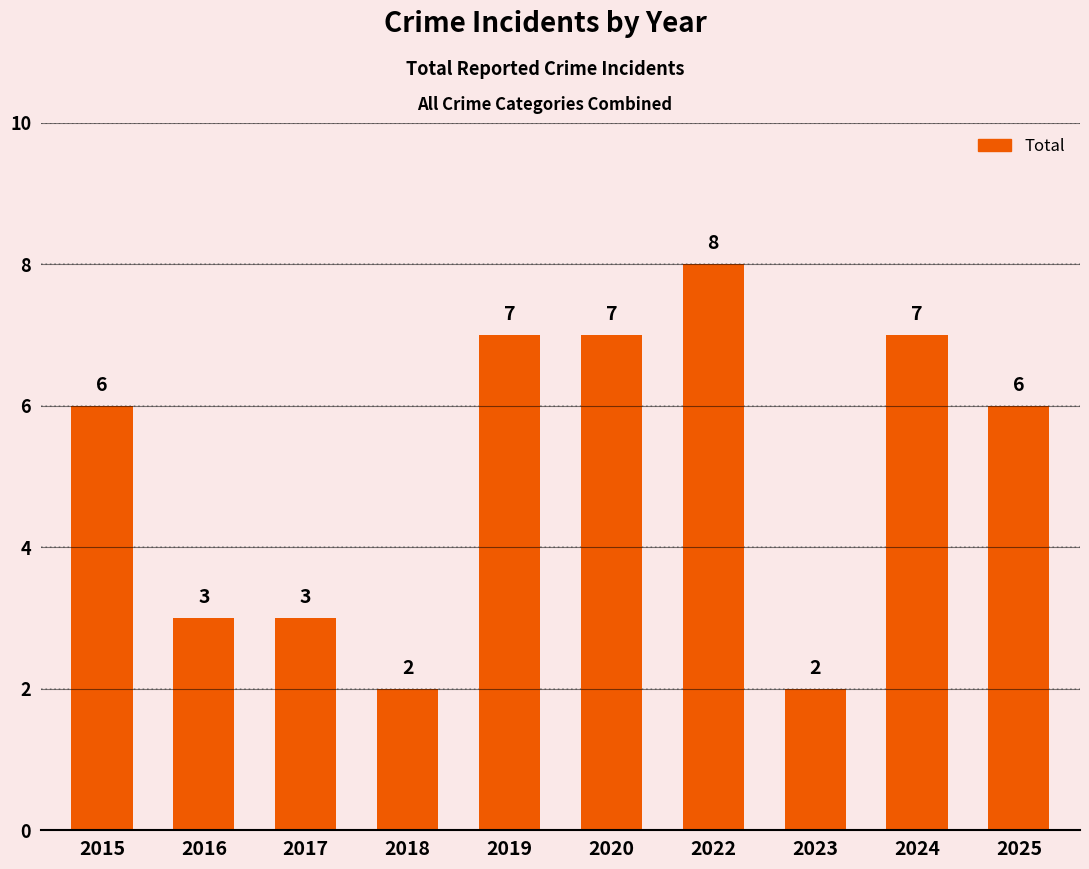

Reading left to right, list all the values displayed in this chart.

2015=6	2016=3	2017=3	2018=2	2019=7	2020=7	2022=8	2023=2	2024=7	2025=6